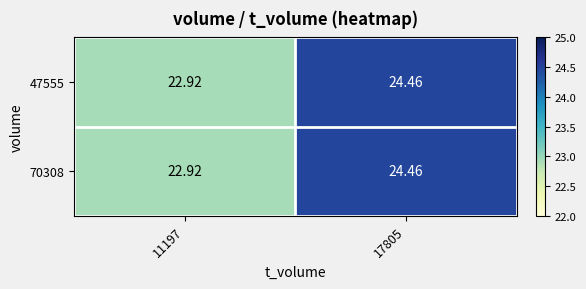

Is the value of 70308 at 17805 greater than the value of 47555 at 11197?

Yes